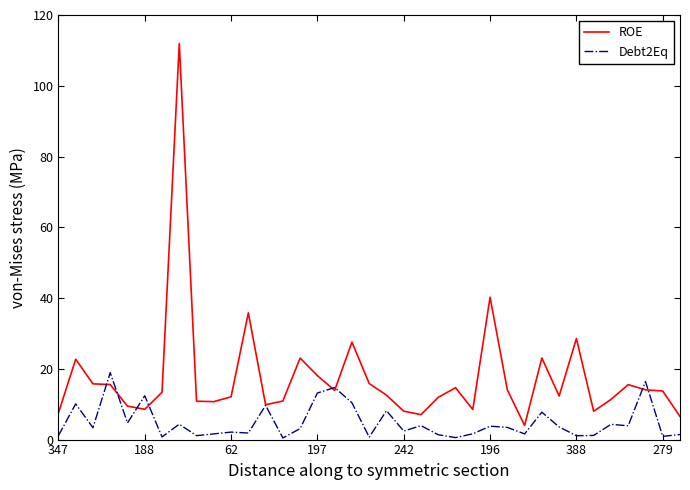

List the series in order of their overall mean, lowest first.

Debt2Eq, ROE